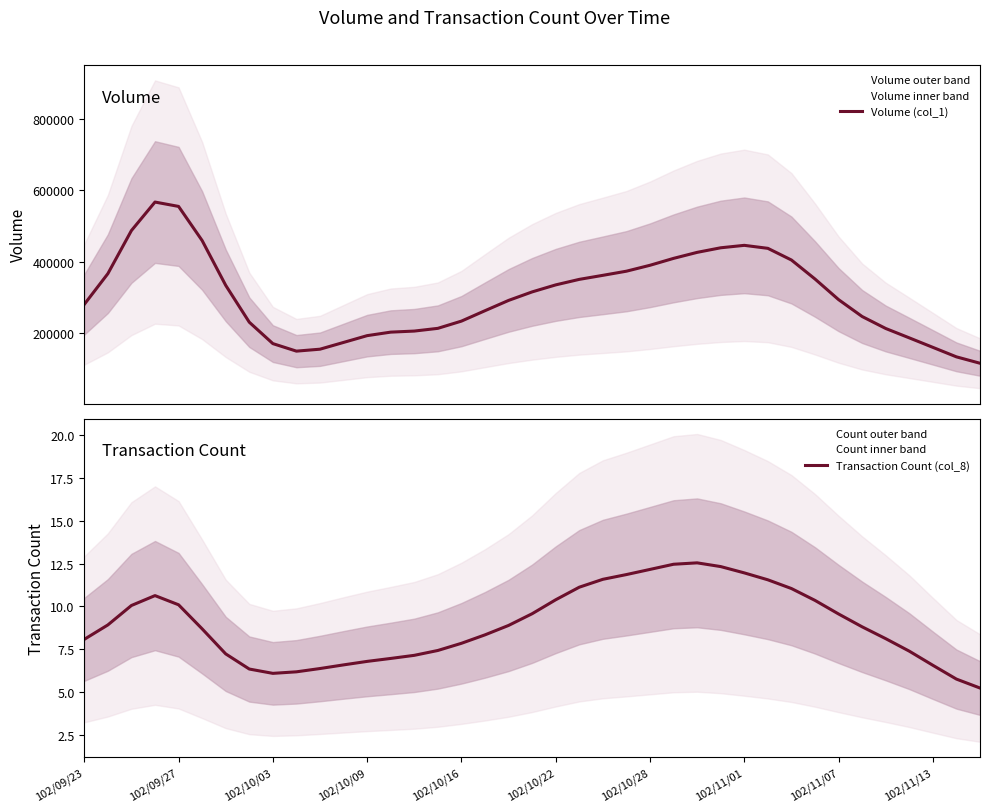

Is this an area chart (filled region under the line)?

No